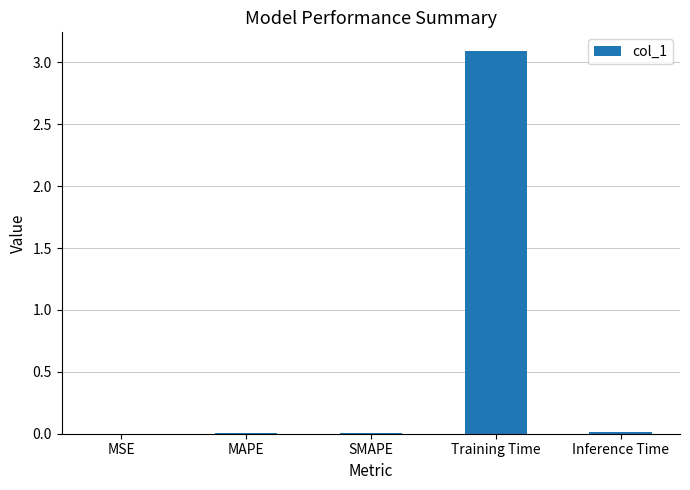

What value does the data have at Training Time?

3.1